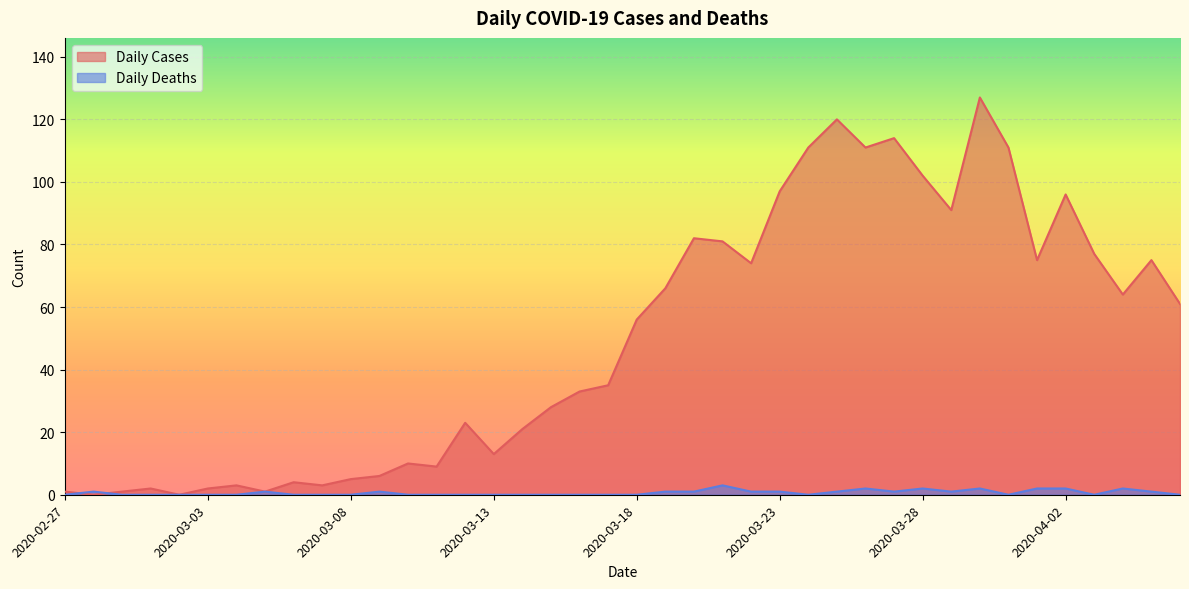

Reading left to right, transcribe all the data shown in this chart.

Daily Cases: 1	0	1	2	0	2	3	1	4	3	5	6	10	9	23	13	21	28	33	35	56	66	82	81	74	97	111	120	111	114	102	91	127	111	75	96	77	64	75	61
Daily Deaths: 0	1	0	0	0	0	0	1	0	0	0	1	0	0	0	0	0	0	0	0	0	1	1	3	1	1	0	1	2	1	2	1	2	0	2	2	0	2	1	0